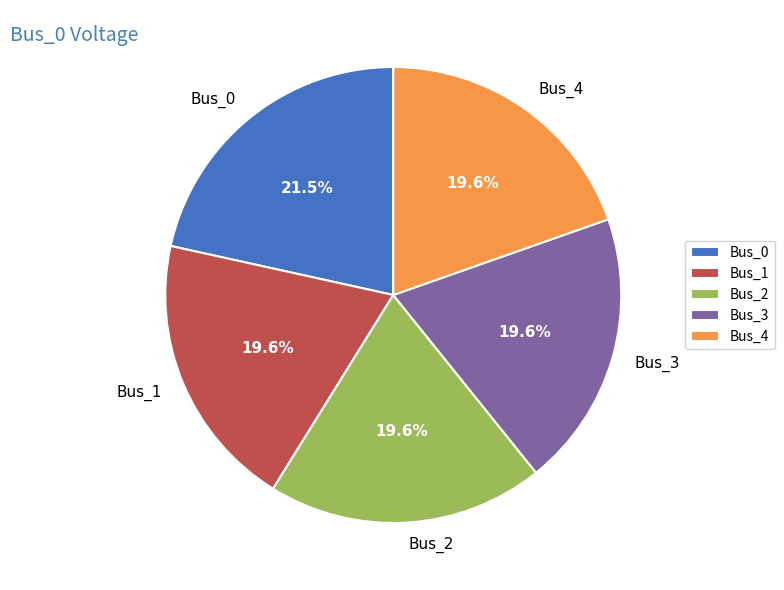

To the nearest percent, what is the combined percentage of Bus_1 and Bus_2?

39%